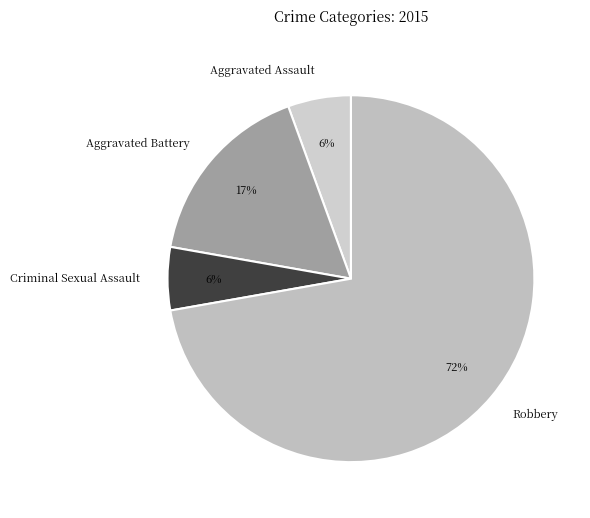

Which slice is the largest?

Robbery